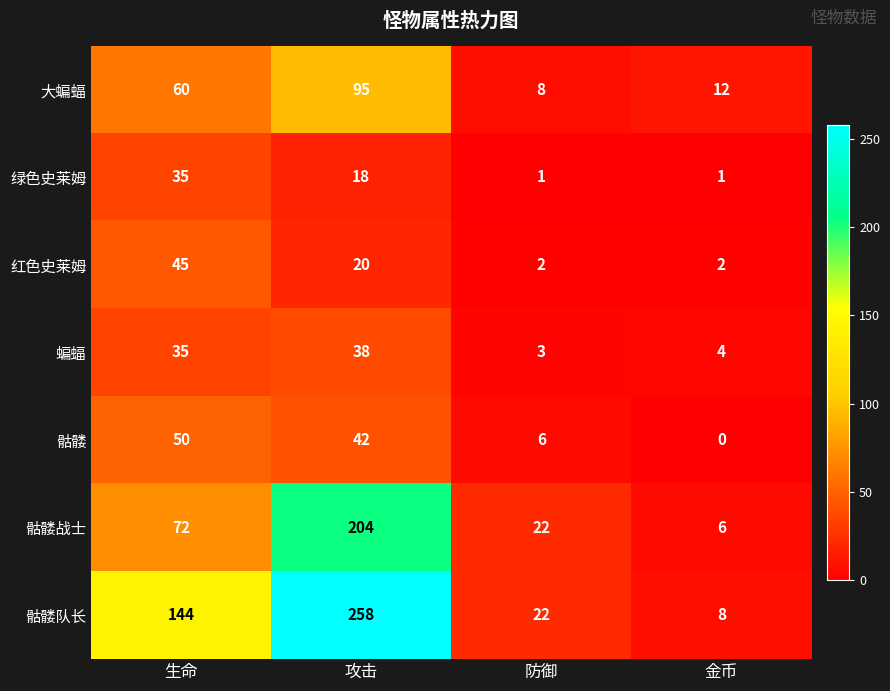

Between 防御 and 金币, which series saw the biggest shift?

骷髅战士